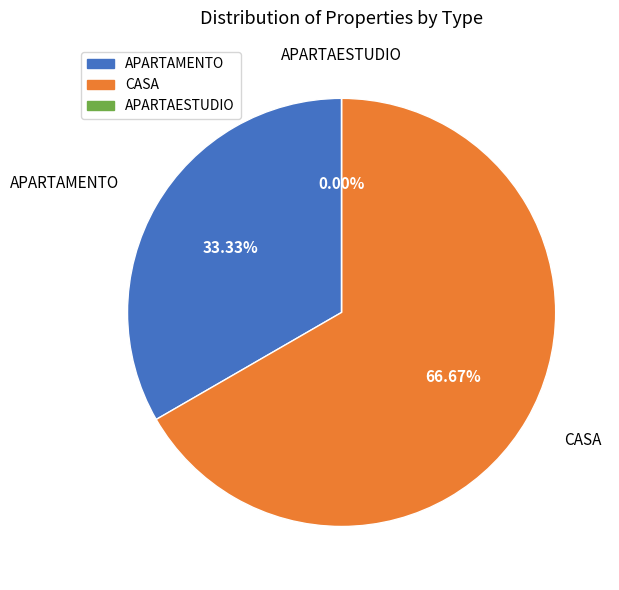

How many slices are in this pie chart?

3